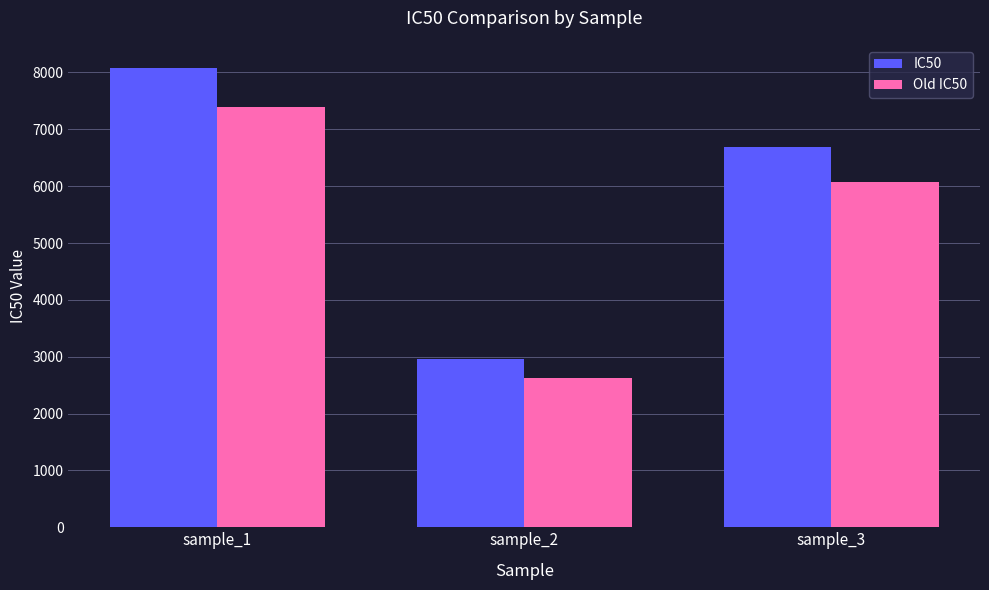

What is the total value across all series at sample_2?

5585.1